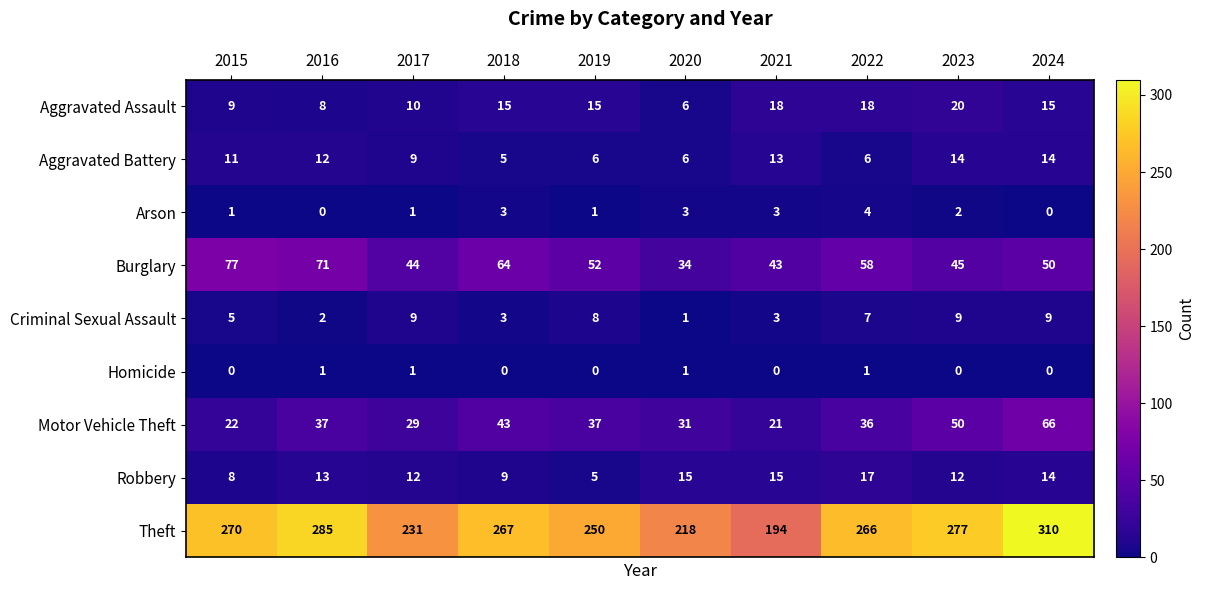

What is the sum of all Motor Vehicle Theft values?

372